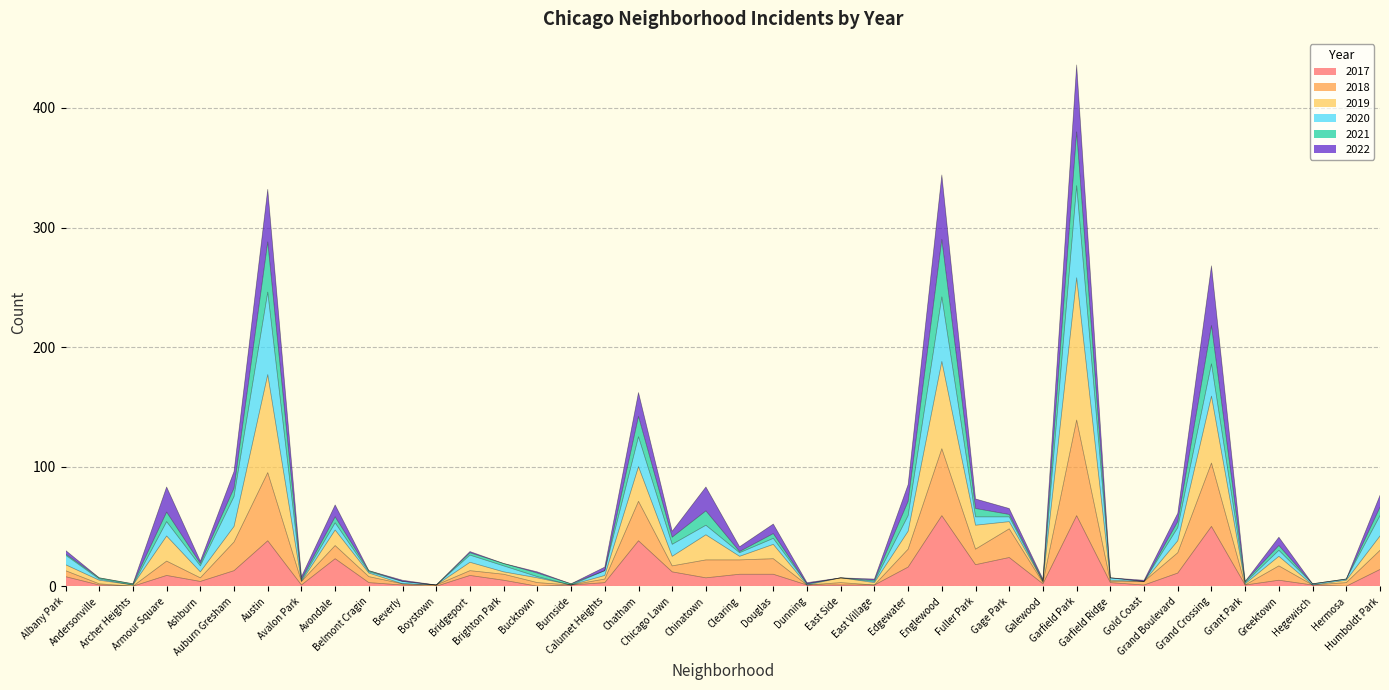

What position from the left is East Side?

24